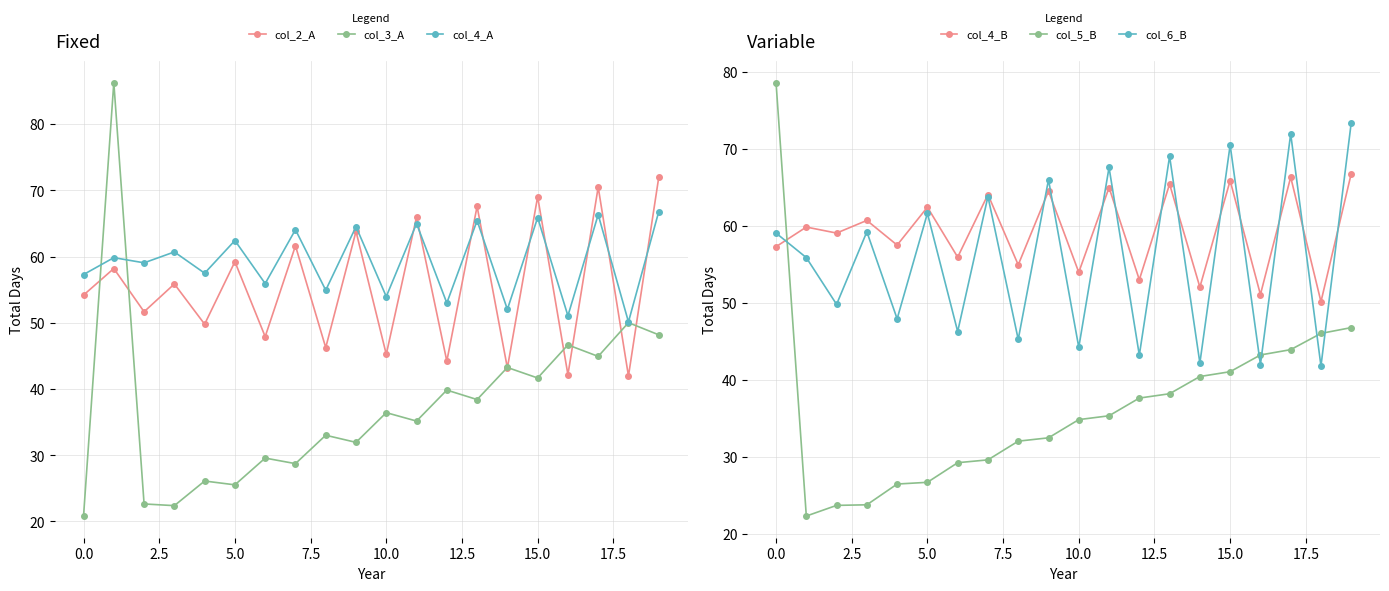

What is the label of the 11th point from the left?

10